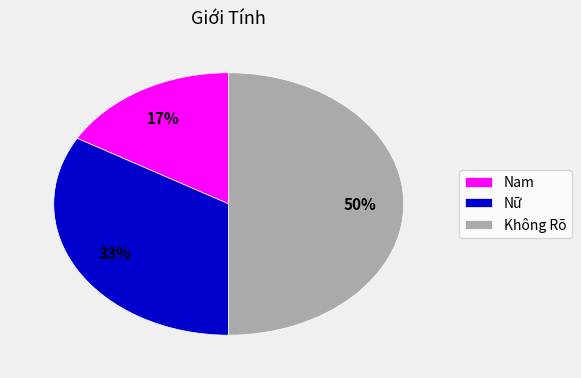

What is the largest slice in the pie chart?

Không Rõ